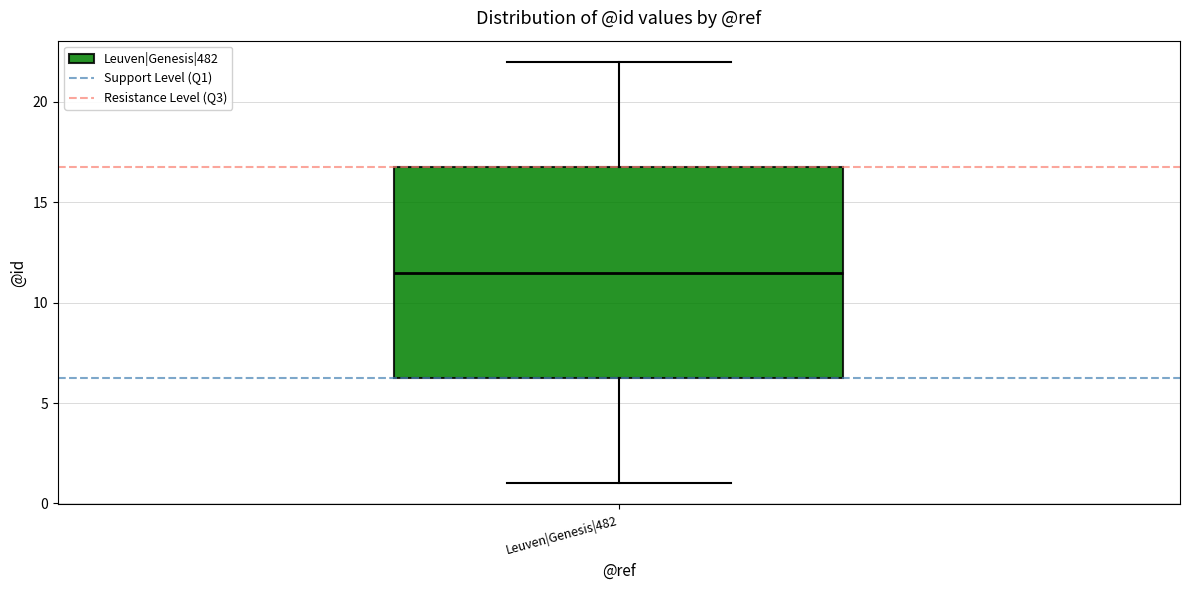

Transcribe this box plot: give where the median line is, the range the box spans, and where the two whiskers end, as read against the y-axis. The values are not printed on the chart, so give them approximately, as read against the axis.

median 11.5, box 6.5 to 17.0, whiskers 1.0 to 22.0